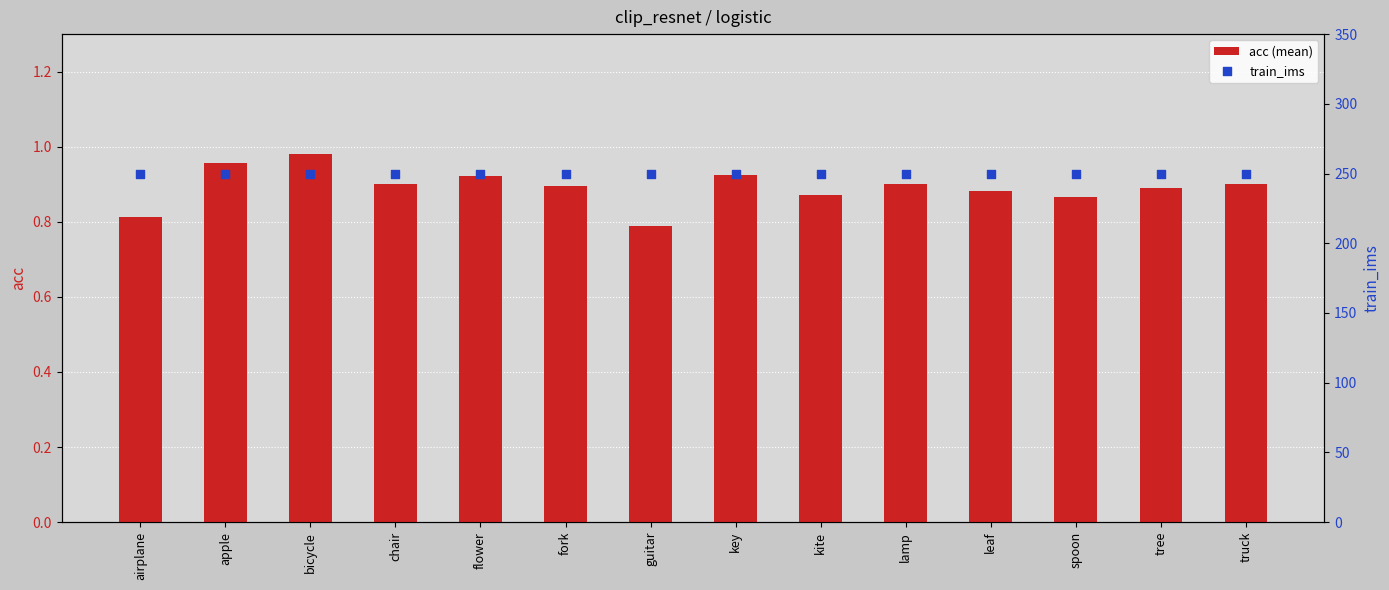

What are all the series names shown in the legend?

acc (mean), train_ims